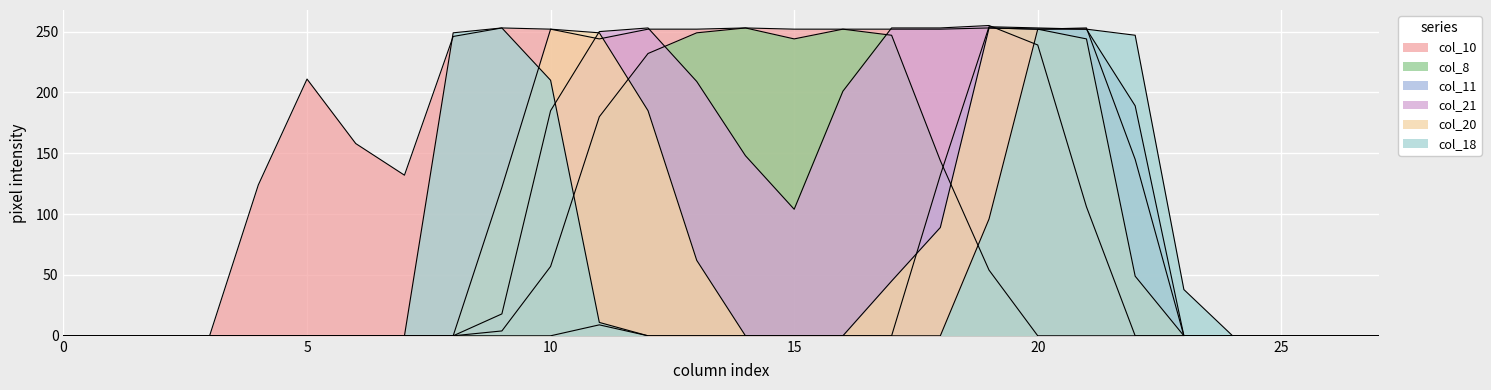

Reading left to right, transcribe all the data shown in this chart.

col_10: 0	0	0	0	124	211	158	132	246	253	252	244	252	252	253	252	252	252	252	253	252	253	145	0	0	0	0	0
col_8: 0	0	0	0	0	0	0	0	0	4	57	180	232	249	253	244	252	247	144	54	0	0	0	0	0	0	0	0
col_11: 0	0	0	0	0	0	0	0	0	0	0	9	0	0	0	0	0	0	132	254	253	252	189	0	0	0	0	0
col_21: 0	0	0	0	0	0	0	0	0	18	185	250	253	209	148	104	201	253	253	255	239	106	0	0	0	0	0	0
col_20: 0	0	0	0	0	0	0	0	0	122	252	249	185	62	0	0	0	45	89	253	252	244	49	0	0	0	0	0
col_18: 0	0	0	0	0	0	0	0	249	253	210	11	0	0	0	0	0	0	0	96	252	252	247	38	0	0	0	0